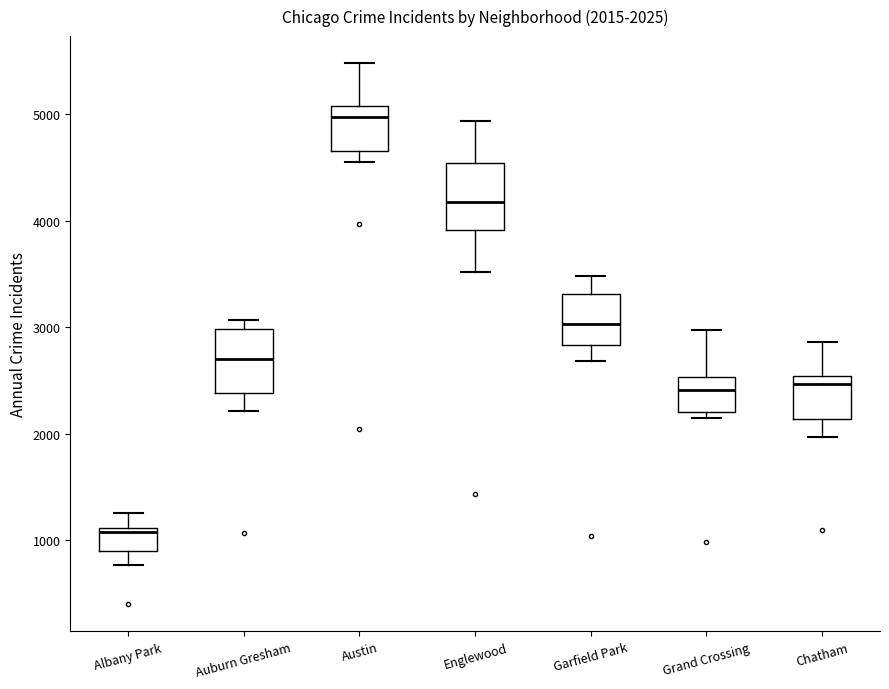

Which box has the lowest median line?

Albany Park